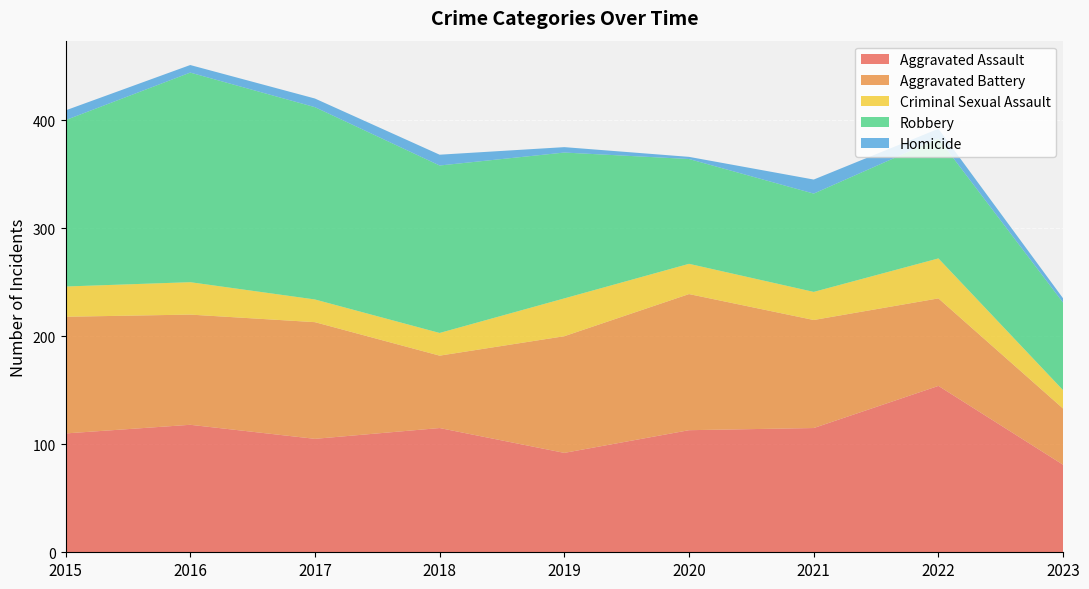

Reading right to left, what are all the values shown in this chart?

Aggravated Assault: 81	154	115	113	92	115	105	118	110
Aggravated Battery: 52	81	100	126	108	67	108	102	108
Criminal Sexual Assault: 17	37	26	28	35	21	21	30	28
Robbery: 81	111	91	97	135	155	178	194	154
Homicide: 4	9	13	2	5	10	8	7	9